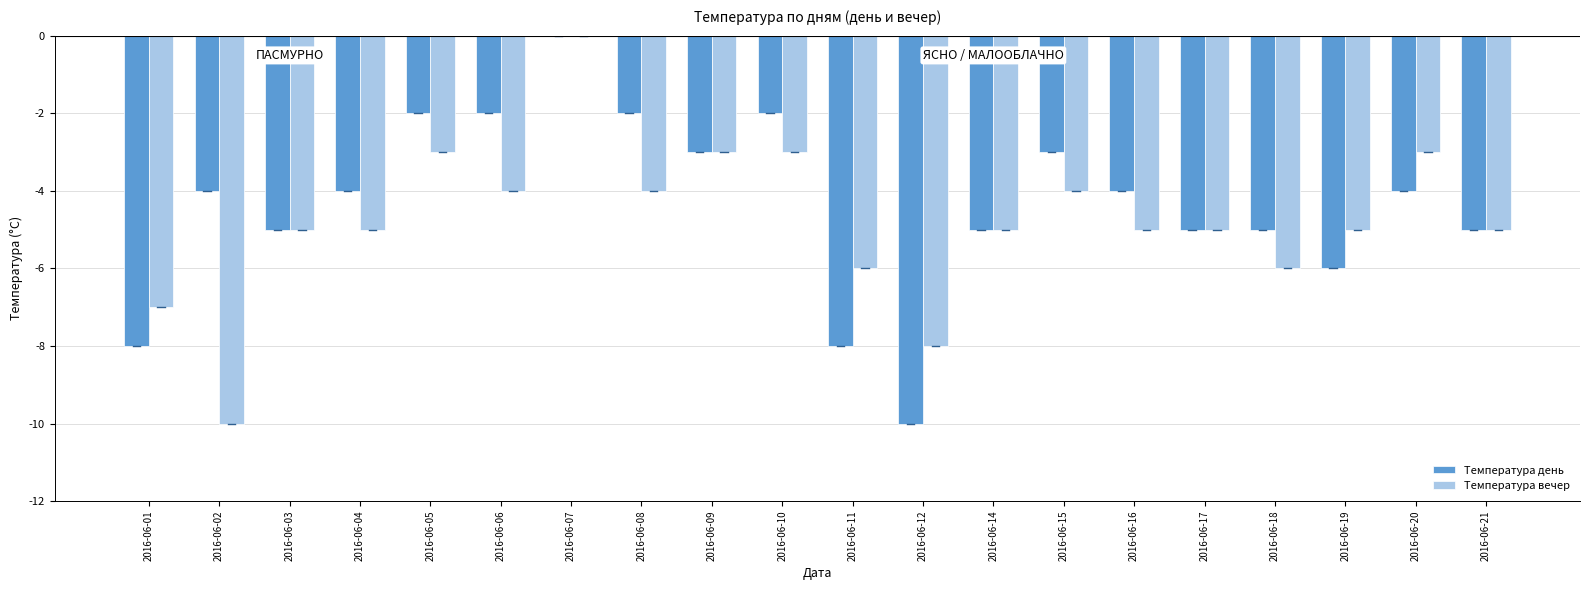

Where is Температура вечер nearest to the value -5?

2016-06-03